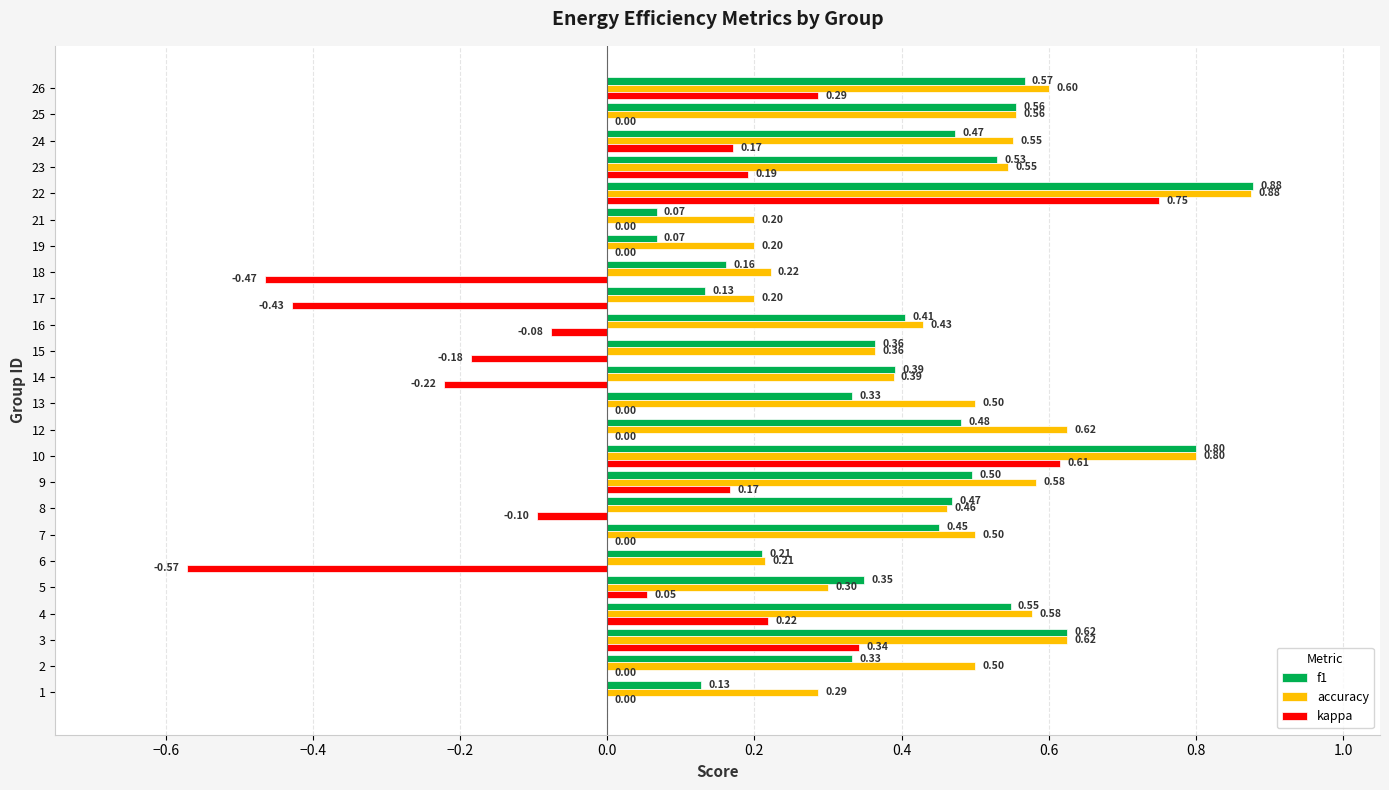

Between 1 and 3, which series saw the biggest shift?

f1